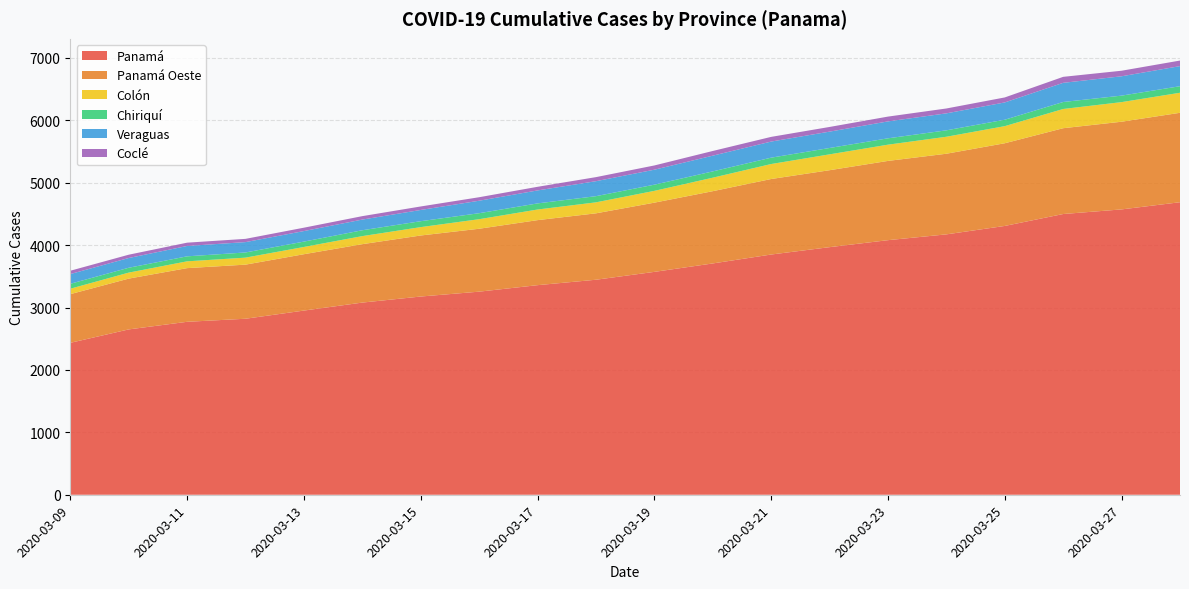

Reading right to left, what are all the values shown in this chart?

Panamá: 2020-03-28=4687	2020-03-27=4572	2020-03-26=4498	2020-03-25=4307	2020-03-24=4172	2020-03-23=4079	2020-03-22=3967	2020-03-21=3849	2020-03-20=3706	2020-03-19=3571	2020-03-18=3445	2020-03-17=3358	2020-03-16=3254	2020-03-15=3176	2020-03-14=3079	2020-03-13=2951	2020-03-12=2820	2020-03-11=2771	2020-03-10=2649	2020-03-09=2434
Panamá Oeste: 2020-03-28=1433	2020-03-27=1405	2020-03-26=1375	2020-03-25=1325	2020-03-24=1292	2020-03-23=1270	2020-03-22=1233	2020-03-21=1210	2020-03-20=1158	2020-03-19=1109	2020-03-18=1064	2020-03-17=1042	2020-03-16=1008	2020-03-15=978	2020-03-14=936	2020-03-13=903	2020-03-12=867	2020-03-11=860	2020-03-10=814	2020-03-09=780
Colón: 2020-03-28=321	2020-03-27=314	2020-03-26=308	2020-03-25=274	2020-03-24=272	2020-03-23=260	2020-03-22=254	2020-03-21=240	2020-03-20=216	2020-03-19=189	2020-03-18=176	2020-03-17=170	2020-03-16=153	2020-03-15=134	2020-03-14=129	2020-03-13=116	2020-03-12=112	2020-03-11=109	2020-03-10=96	2020-03-09=87
Chiriquí: 2020-03-28=105	2020-03-27=104	2020-03-26=112	2020-03-25=103	2020-03-24=103	2020-03-23=102	2020-03-22=102	2020-03-21=102	2020-03-20=101	2020-03-19=99	2020-03-18=99	2020-03-17=98	2020-03-16=96	2020-03-15=95	2020-03-14=94	2020-03-13=86	2020-03-12=83	2020-03-11=80	2020-03-10=78	2020-03-09=79
Veraguas: 2020-03-28=322	2020-03-27=310	2020-03-26=307	2020-03-25=277	2020-03-24=272	2020-03-23=271	2020-03-22=262	2020-03-21=258	2020-03-20=252	2020-03-19=240	2020-03-18=240	2020-03-17=208	2020-03-16=200	2020-03-15=180	2020-03-14=171	2020-03-13=169	2020-03-12=166	2020-03-11=166	2020-03-10=156	2020-03-09=156
Coclé: 2020-03-28=89	2020-03-27=89	2020-03-26=96	2020-03-25=80	2020-03-24=78	2020-03-23=77	2020-03-22=75	2020-03-21=75	2020-03-20=75	2020-03-19=68	2020-03-18=65	2020-03-17=58	2020-03-16=56	2020-03-15=56	2020-03-14=55	2020-03-13=54	2020-03-12=52	2020-03-11=53	2020-03-10=53	2020-03-09=53